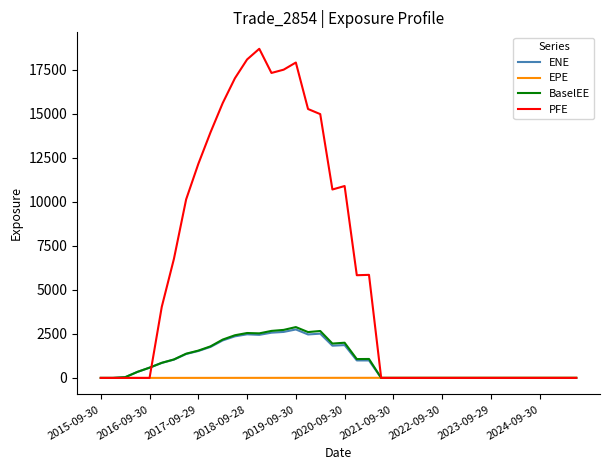

Which series has the widest spread of values?

PFE